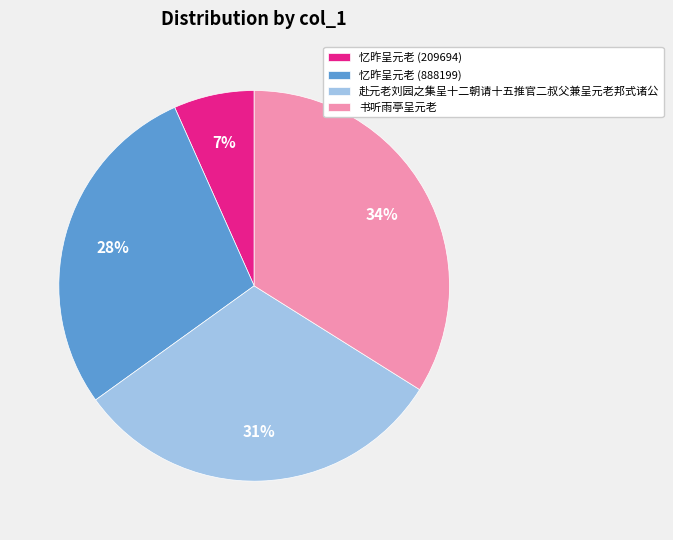

How many slices are in this pie chart?

4